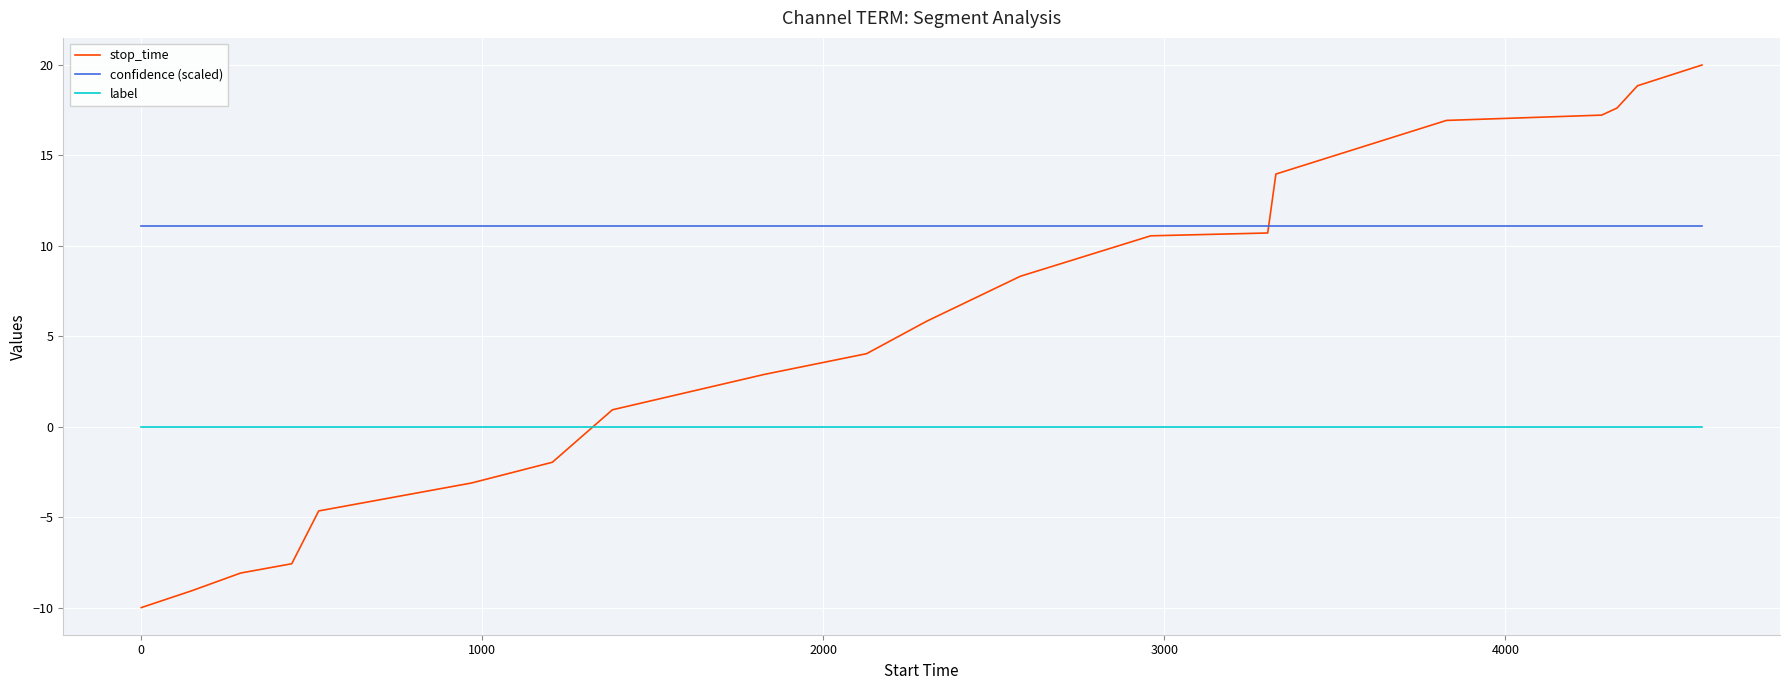

Which series has the widest spread of values?

stop_time